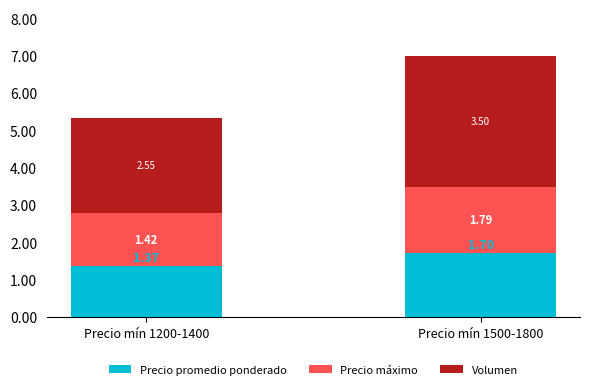

At which category is the sum across all series the highest?

Precio mín 1500-1800